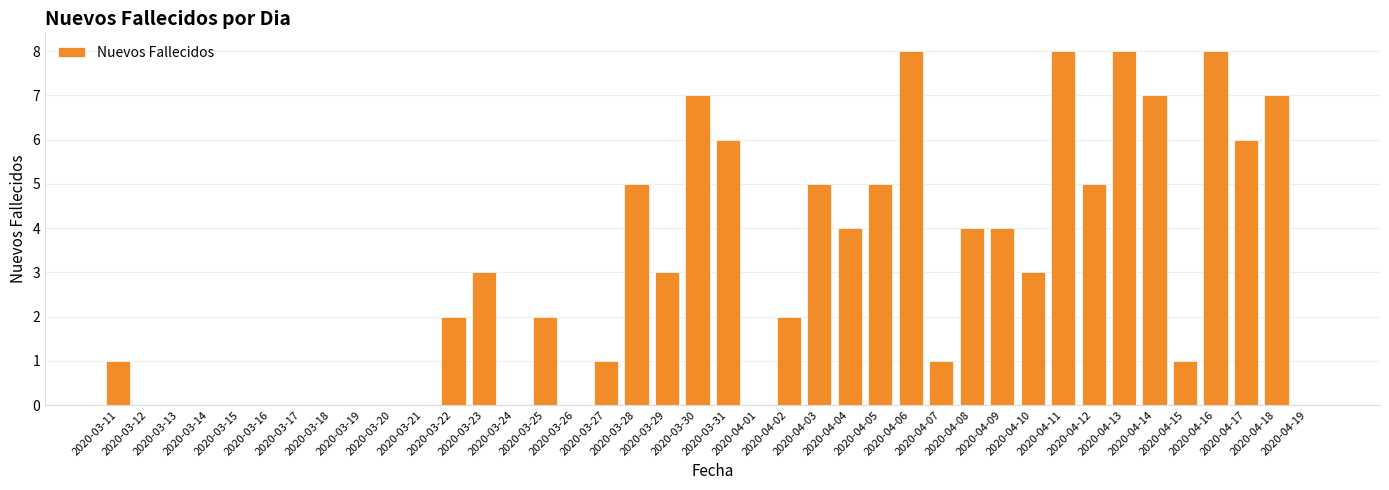

What is the difference between the values at 2020-03-27 and 2020-04-02?

1